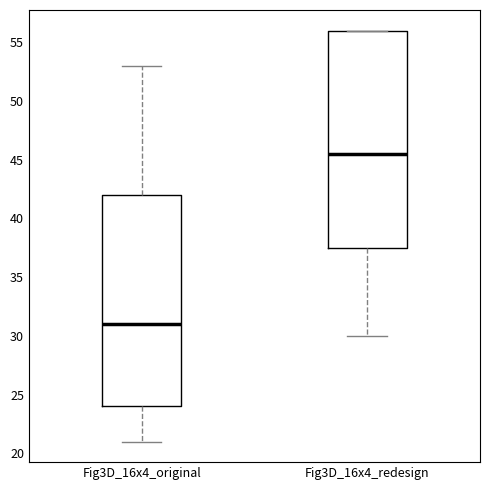

Reading left to right, transcribe this box plot: for each box, give where its median line is, the range the box spans, and where its two whiskers end, as read against the y-axis. The values are not printed on the chart, so give them approximately, as read against the axis.

Fig3D_16x4_original: median 31.0, box 24.0 to 42.0, whiskers 21.0 to 53.0
Fig3D_16x4_redesign: median 45.5, box 37.5 to 56.0, whiskers 30.0 to 56.0